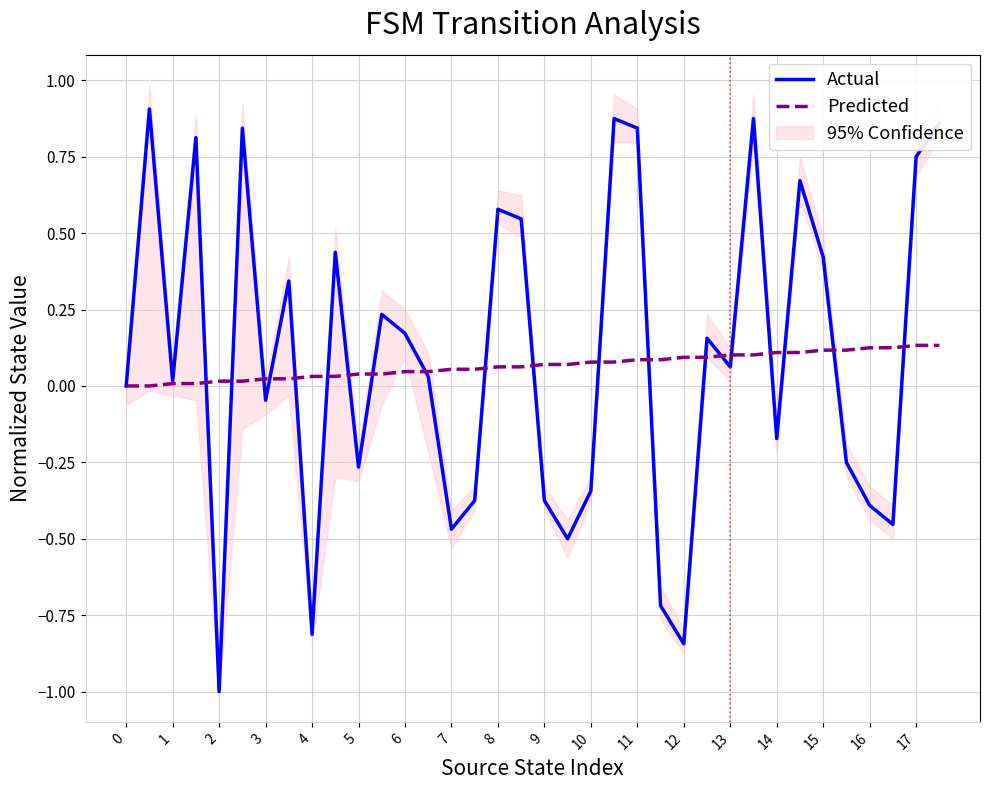

What value does the Actual series have at 29?

0.7